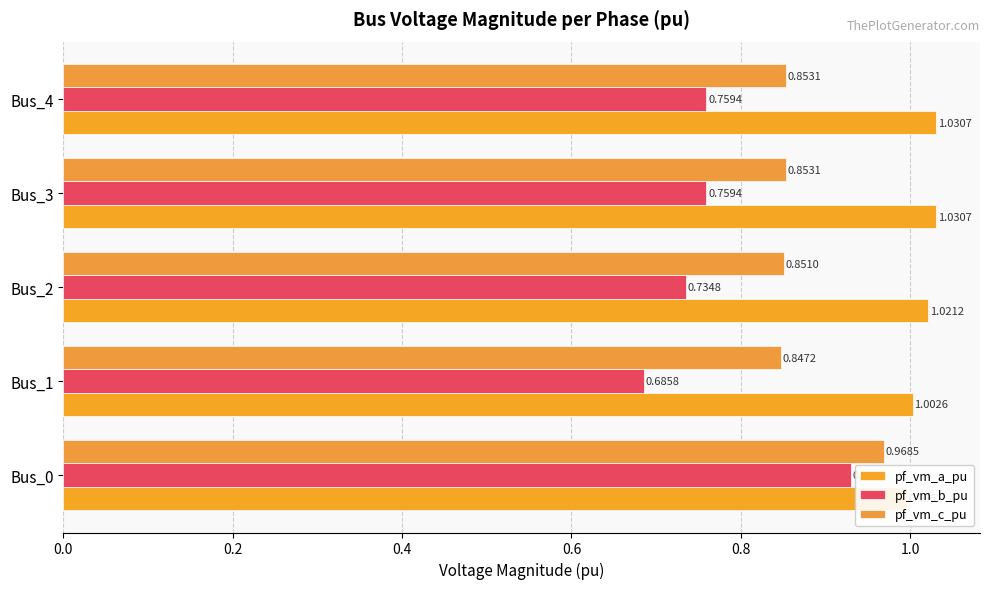

What is the minimum value shown in the chart?

0.7